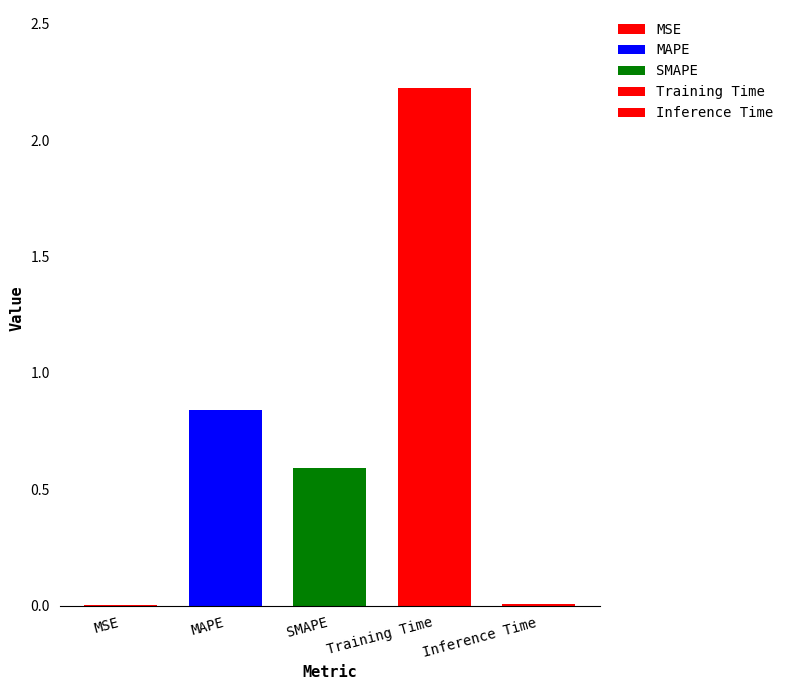

What is the sum of all values?

3.7